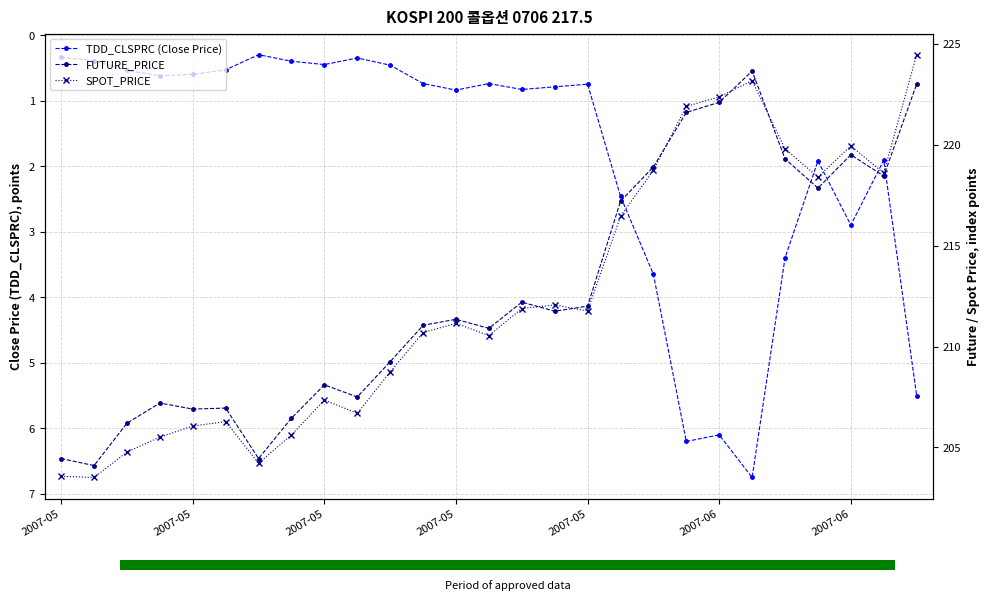

How many bars are there in each group?

3